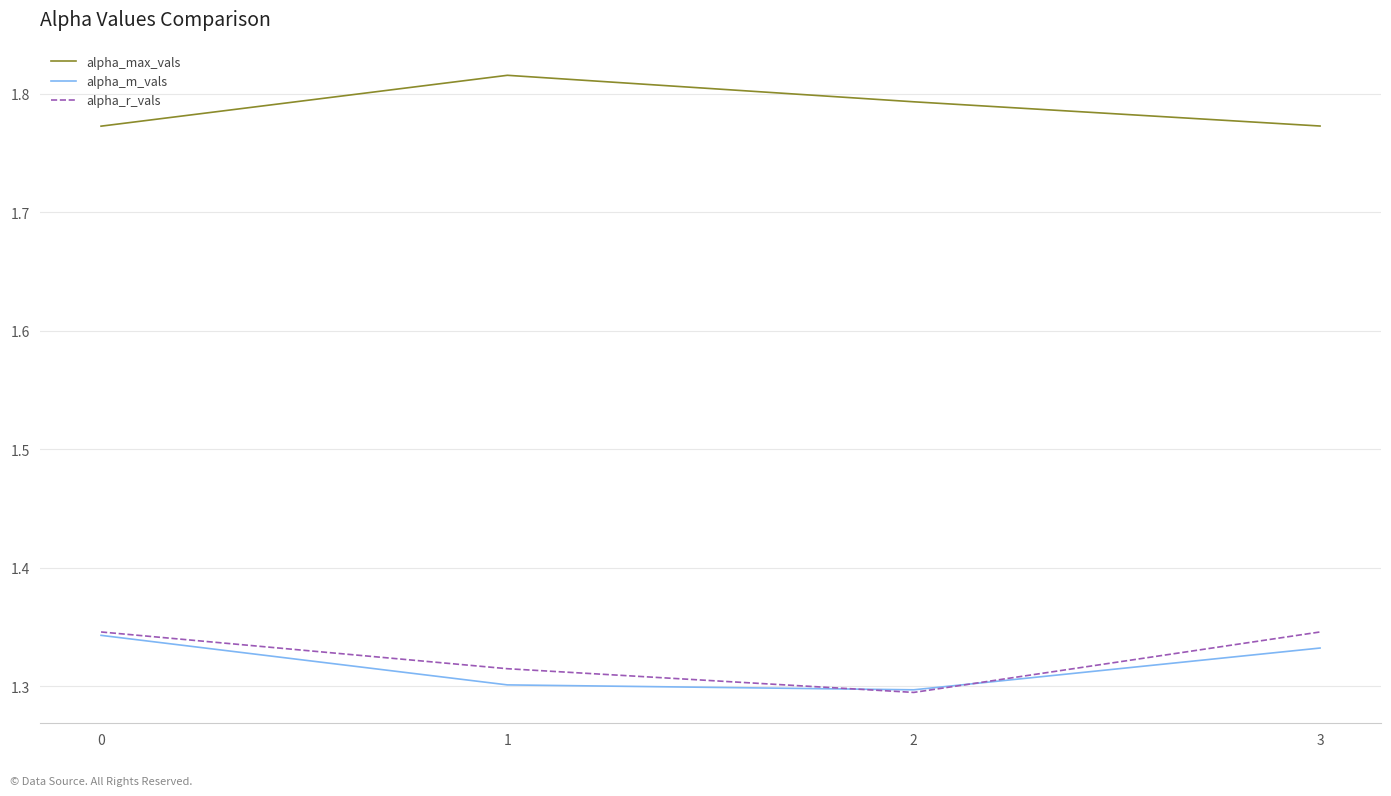

Is it true that alpha_r_vals equals 1.3 at 2?

True